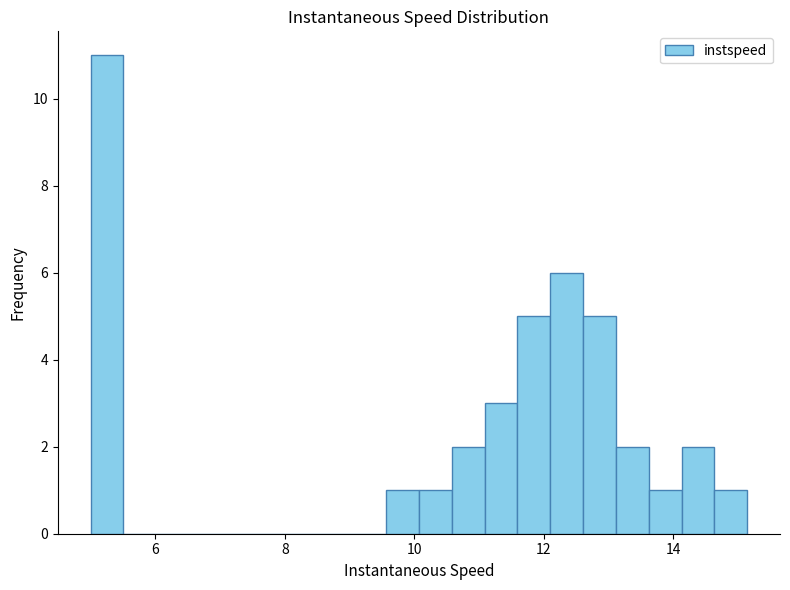

Read against the x-axis, roughly where is the centre of the tallest bar?

5.2